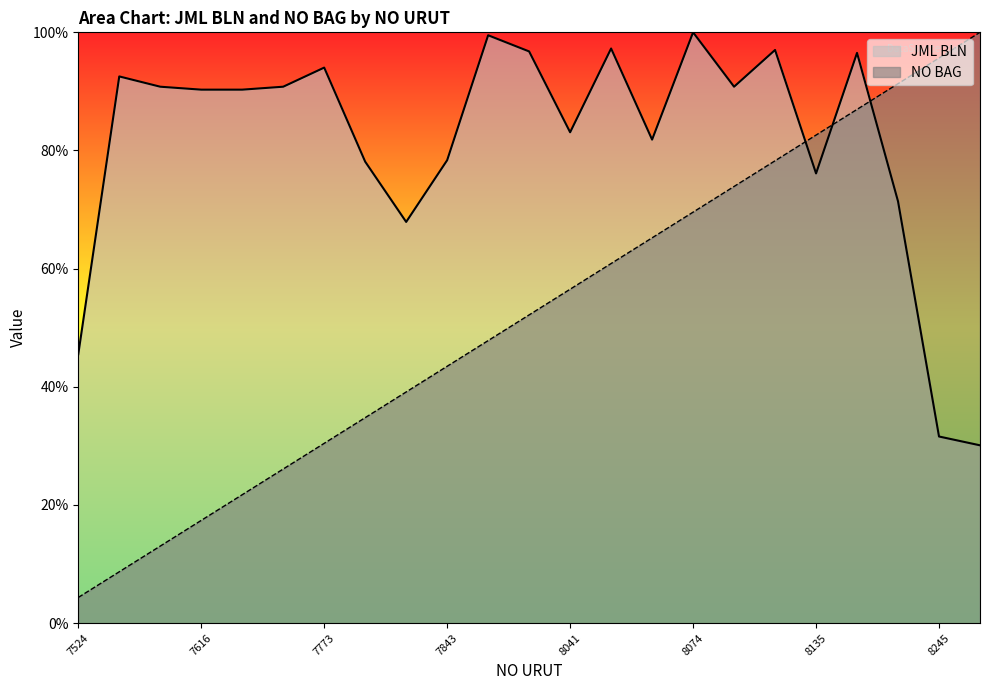

Is the value of JML BLN at 7609 greater than the value of NO BAG at 7609?

Yes